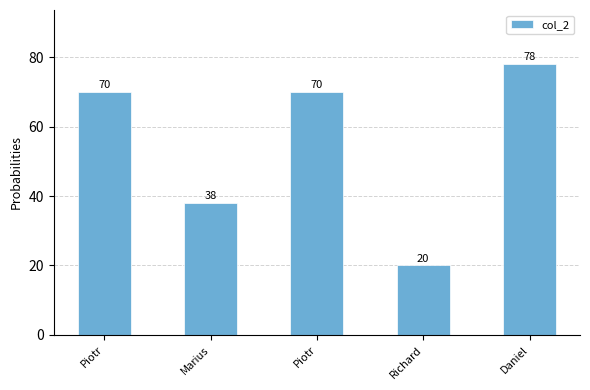

Are the bars horizontal?

No